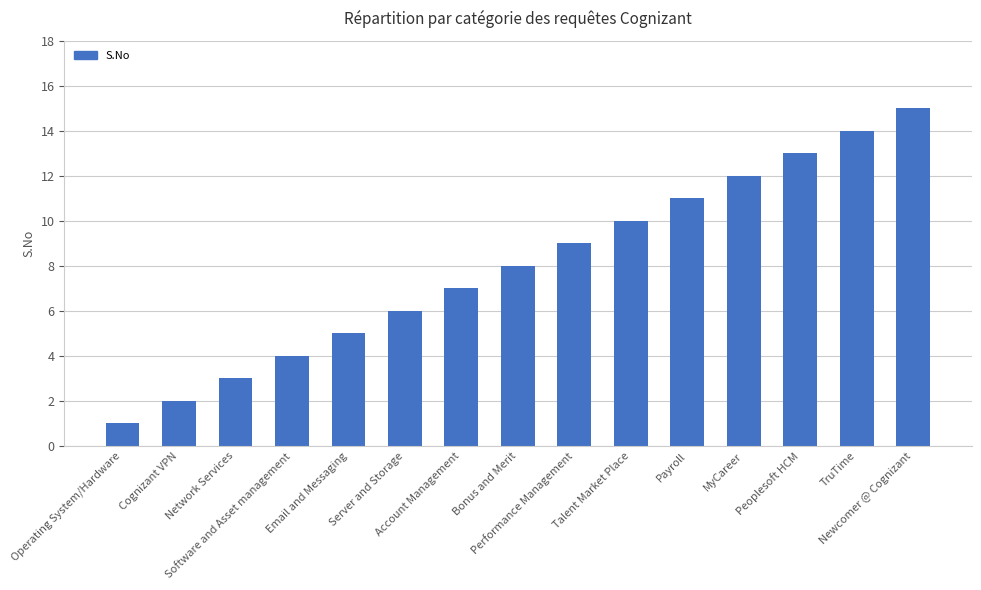

What is the smallest value displayed?

1